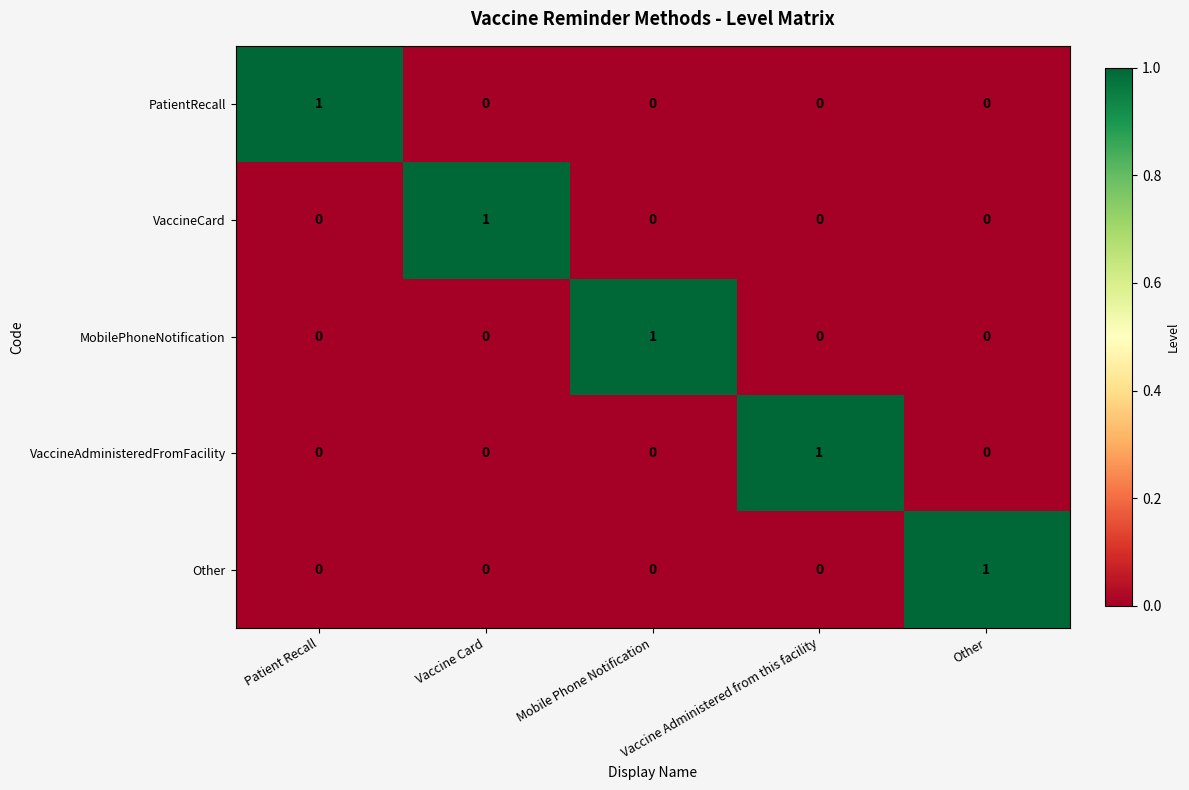

The value of Other at Patient Recall is -1. True or false?

False